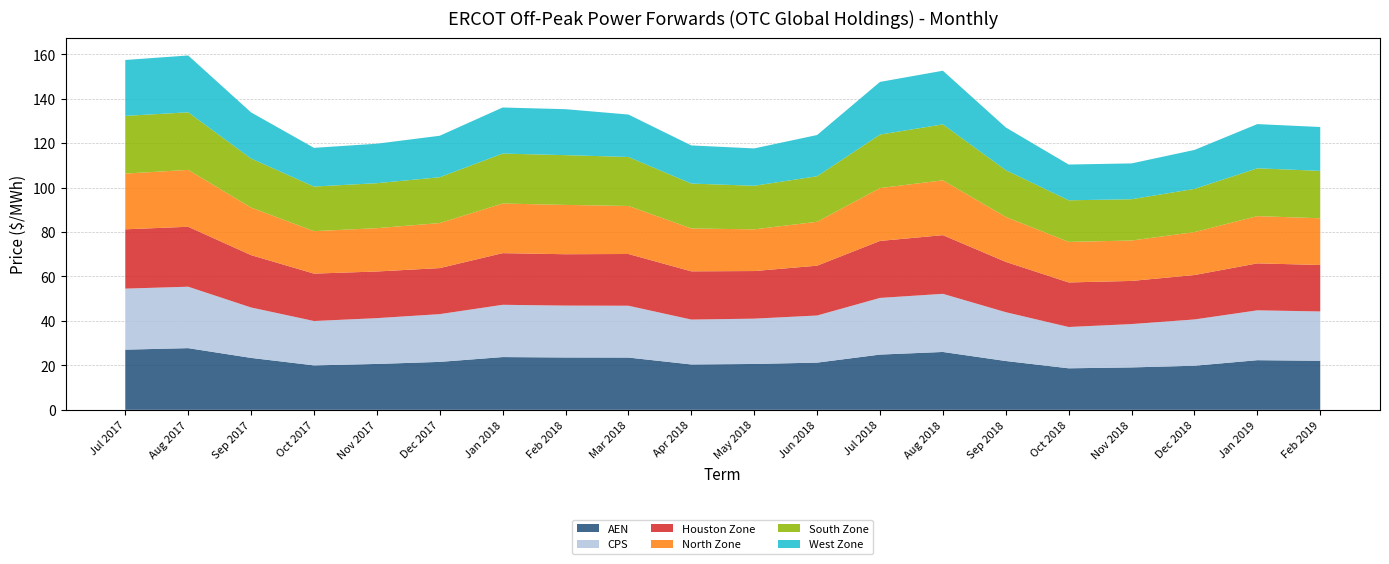

Reading left to right, what are all the values shown in this chart?

AEN: Jul 2017=27.1	Aug 2017=27.8	Sep 2017=23.4	Oct 2017=20.0	Nov 2017=20.6	Dec 2017=21.6	Jan 2018=23.7	Feb 2018=23.6	Mar 2018=23.5	Apr 2018=20.4	May 2018=20.6	Jun 2018=21.2	Jul 2018=24.9	Aug 2018=26.0	Sep 2018=22.0	Oct 2018=18.7	Nov 2018=19.1	Dec 2018=19.8	Jan 2019=22.3	Feb 2019=22.1
CPS: Jul 2017=27.5	Aug 2017=27.6	Sep 2017=22.7	Oct 2017=20.0	Nov 2017=20.6	Dec 2017=21.5	Jan 2018=23.5	Feb 2018=23.3	Mar 2018=23.3	Apr 2018=20.2	May 2018=20.4	Jun 2018=21.2	Jul 2018=25.5	Aug 2018=26.2	Sep 2018=22.0	Oct 2018=18.6	Nov 2018=19.5	Dec 2018=20.8	Jan 2019=22.4	Feb 2019=22.2
Houston Zone: Jul 2017=26.7	Aug 2017=27.0	Sep 2017=23.6	Oct 2017=21.3	Nov 2017=21.0	Dec 2017=20.7	Jan 2018=23.2	Feb 2018=23.1	Mar 2018=23.3	Apr 2018=21.7	May 2018=21.4	Jun 2018=22.4	Jul 2018=25.6	Aug 2018=26.4	Sep 2018=22.6	Oct 2018=20.1	Nov 2018=19.4	Dec 2018=20.0	Jan 2019=21.1	Feb 2019=20.9
North Zone: Jul 2017=25.1	Aug 2017=25.6	Sep 2017=21.4	Oct 2017=19.1	Nov 2017=19.5	Dec 2017=20.3	Jan 2018=22.3	Feb 2018=22.2	Mar 2018=21.6	Apr 2018=19.3	May 2018=18.8	Jun 2018=19.8	Jul 2018=23.8	Aug 2018=24.7	Sep 2018=20.2	Oct 2018=18.2	Nov 2018=18.2	Dec 2018=19.3	Jan 2019=21.3	Feb 2019=21.0
South Zone: Jul 2017=26.0	Aug 2017=25.9	Sep 2017=22.1	Oct 2017=20.1	Nov 2017=20.2	Dec 2017=20.6	Jan 2018=22.5	Feb 2018=22.4	Mar 2018=22.0	Apr 2018=20.2	May 2018=19.6	Jun 2018=20.5	Jul 2018=24.1	Aug 2018=25.2	Sep 2018=21.1	Oct 2018=18.7	Nov 2018=18.6	Dec 2018=19.5	Jan 2019=21.5	Feb 2019=21.3
West Zone: Jul 2017=25.2	Aug 2017=25.6	Sep 2017=20.8	Oct 2017=17.4	Nov 2017=17.8	Dec 2017=18.7	Jan 2018=20.7	Feb 2018=20.7	Mar 2018=19.1	Apr 2018=17.2	May 2018=16.8	Jun 2018=18.6	Jul 2018=23.7	Aug 2018=24.1	Sep 2018=19.2	Oct 2018=16.1	Nov 2018=16.1	Dec 2018=17.5	Jan 2019=19.9	Feb 2019=19.7